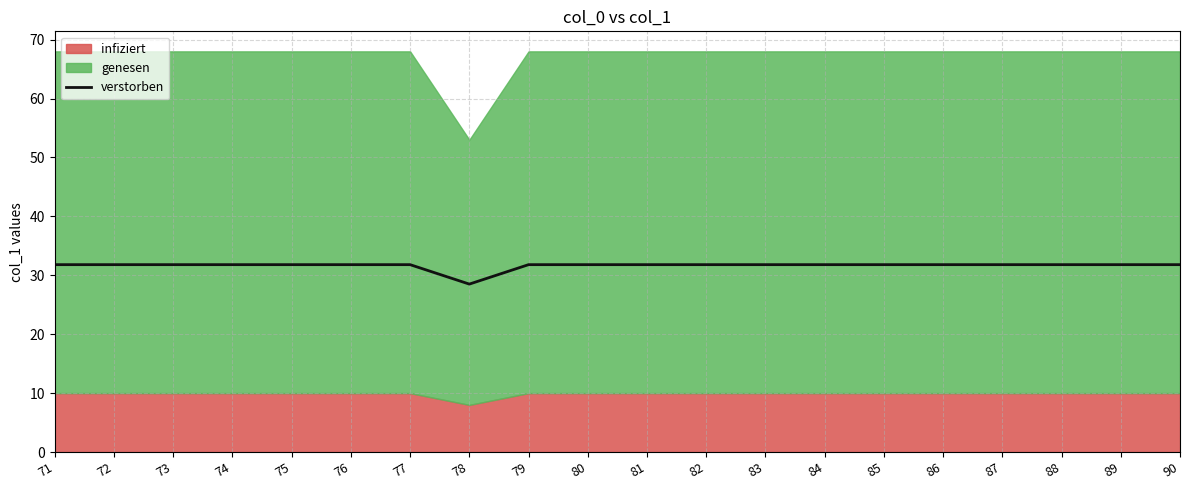

What is the average value?

31.6